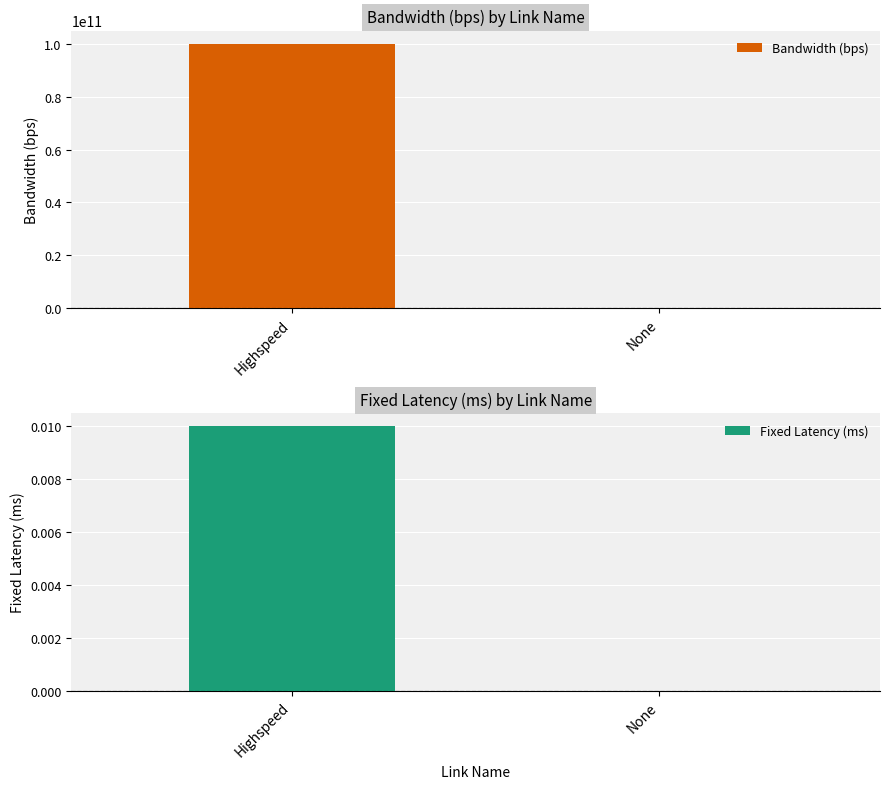

Does the chart contain any negative values?

No